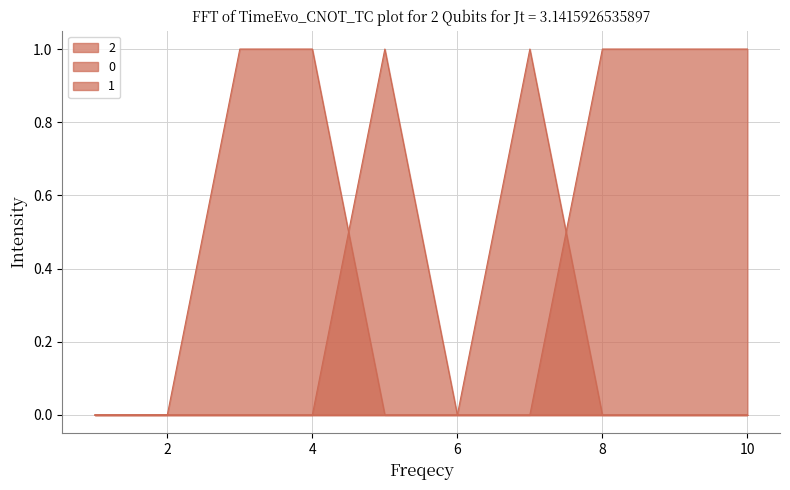

Between 4 and 5, which series saw the biggest shift?

2